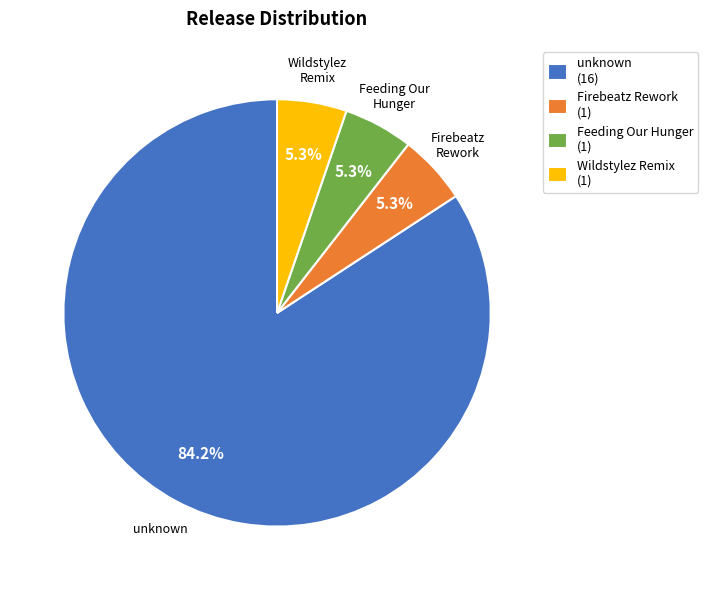

Which has a higher value, Feeding Our Hunger (1) or unknown (16)?

unknown (16)